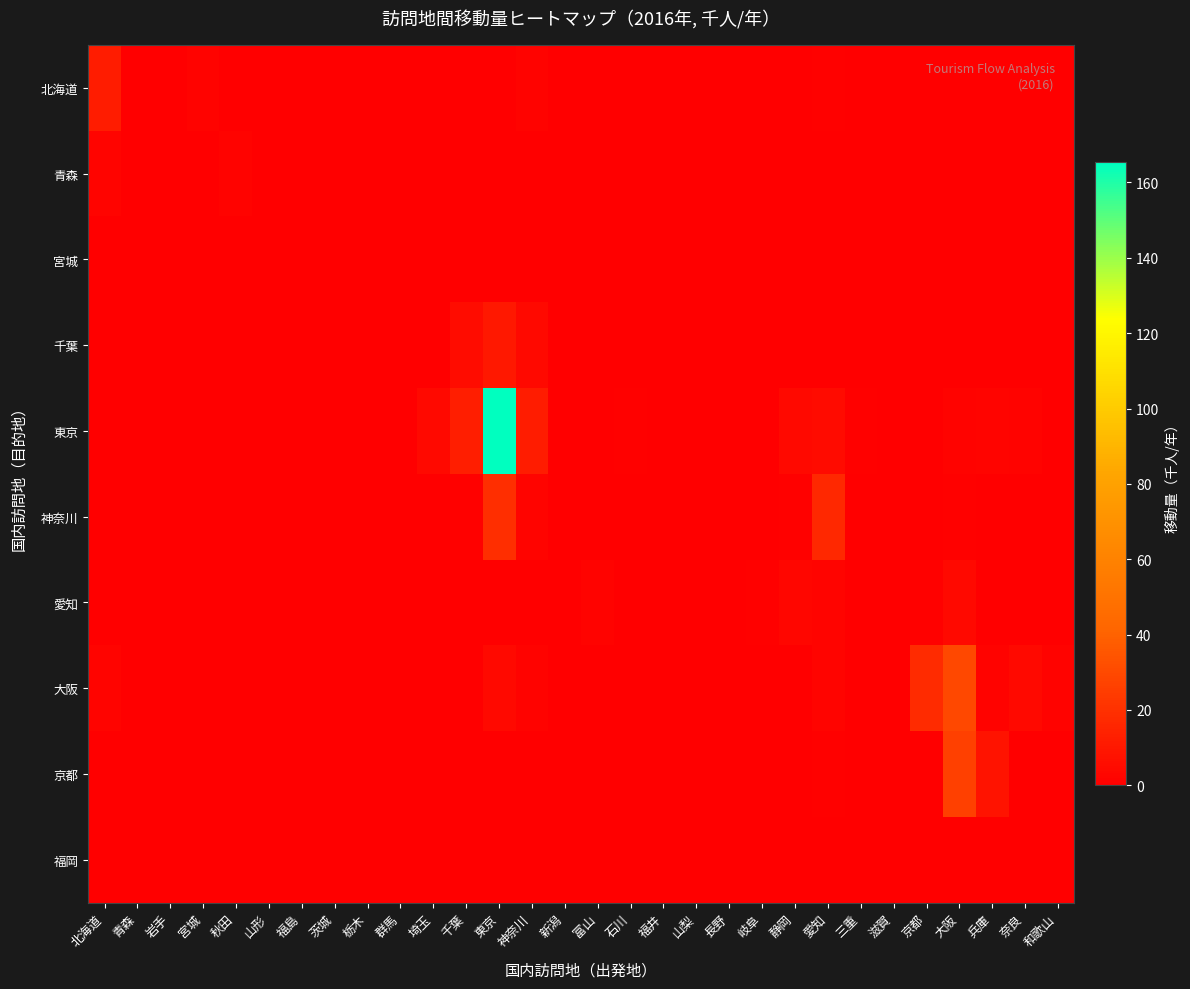

Reading right to left, extract all data points from this chart.

北海道: 和歌山=0.0	奈良=0.0	兵庫=0.0	大阪=0.0	京都=0.0	滋賀=0.0	三重=0.0	愛知=1.0	静岡=0.0	岐阜=0.0	長野=0.0	山梨=0.0	福井=0.0	石川=0.0	富山=0.1	新潟=0.0	神奈川=1.9	東京=0.0	千葉=0.0	埼玉=0.0	群馬=0.0	栃木=0.0	茨城=0.0	福島=0.0	山形=0.0	秋田=0.0	宮城=1.7	岩手=0.0	青森=0.5	北海道=11.7
青森: 和歌山=0.0	奈良=0.0	兵庫=0.0	大阪=0.0	京都=0.0	滋賀=0.0	三重=0.0	愛知=0.0	静岡=0.0	岐阜=0.0	長野=0.0	山梨=0.0	福井=0.0	石川=0.0	富山=0.0	新潟=0.0	神奈川=0.0	東京=0.0	千葉=0.0	埼玉=0.0	群馬=0.0	栃木=0.0	茨城=0.0	福島=0.0	山形=0.0	秋田=1.9	宮城=0.0	岩手=0.0	青森=0.0	北海道=2.4
宮城: 和歌山=0.0	奈良=0.0	兵庫=0.0	大阪=0.0	京都=0.0	滋賀=0.0	三重=0.0	愛知=0.0	静岡=0.0	岐阜=0.0	長野=0.0	山梨=0.0	福井=0.0	石川=0.0	富山=0.0	新潟=0.0	神奈川=0.0	東京=0.5	千葉=0.2	埼玉=0.0	群馬=0.0	栃木=0.0	茨城=0.0	福島=0.0	山形=0.0	秋田=0.0	宮城=0.5	岩手=0.0	青森=0.0	北海道=0.0
千葉: 和歌山=0.0	奈良=0.0	兵庫=0.0	大阪=0.0	京都=0.0	滋賀=0.0	三重=0.0	愛知=0.0	静岡=0.0	岐阜=0.0	長野=0.0	山梨=0.0	福井=0.0	石川=0.0	富山=0.0	新潟=0.0	神奈川=4.1	東京=10.1	千葉=5.5	埼玉=0.0	群馬=0.0	栃木=0.0	茨城=0.0	福島=0.0	山形=0.0	秋田=0.0	宮城=0.0	岩手=0.0	青森=0.0	北海道=0.0
東京: 和歌山=0.0	奈良=1.5	兵庫=2.0	大阪=1.6	京都=0.0	滋賀=0.0	三重=0.8	愛知=5.0	静岡=3.9	岐阜=0.0	長野=0.0	山梨=0.0	福井=0.0	石川=0.8	富山=0.0	新潟=0.2	神奈川=11.9	東京=165.3	千葉=12.7	埼玉=4.3	群馬=0.6	栃木=0.0	茨城=0.2	福島=0.0	山形=0.0	秋田=0.0	宮城=0.0	岩手=0.0	青森=0.0	北海道=0.0
神奈川: 和歌山=0.0	奈良=0.0	兵庫=0.0	大阪=1.1	京都=0.0	滋賀=0.0	三重=0.0	愛知=16.2	静岡=1.2	岐阜=0.0	長野=0.0	山梨=0.0	福井=0.0	石川=0.0	富山=0.0	新潟=0.0	神奈川=2.3	東京=19.4	千葉=0.8	埼玉=0.0	群馬=0.0	栃木=0.0	茨城=0.0	福島=0.0	山形=0.0	秋田=0.0	宮城=0.0	岩手=0.0	青森=0.0	北海道=0.0
愛知: 和歌山=0.0	奈良=0.0	兵庫=0.0	大阪=4.2	京都=0.8	滋賀=0.0	三重=0.0	愛知=2.4	静岡=2.9	岐阜=0.7	長野=0.0	山梨=0.0	福井=0.0	石川=0.3	富山=1.4	新潟=0.0	神奈川=0.0	東京=0.5	千葉=0.0	埼玉=0.0	群馬=0.0	栃木=0.0	茨城=0.0	福島=0.0	山形=0.0	秋田=0.0	宮城=0.0	岩手=0.0	青森=0.0	北海道=0.0
大阪: 和歌山=1.5	奈良=4.2	兵庫=1.7	大阪=29.5	京都=17.6	滋賀=0.0	三重=0.0	愛知=2.4	静岡=0.0	岐阜=0.0	長野=0.2	山梨=0.0	福井=0.4	石川=0.0	富山=0.0	新潟=0.1	神奈川=1.9	東京=4.4	千葉=0.3	埼玉=0.0	群馬=0.0	栃木=0.0	茨城=0.0	福島=0.0	山形=0.0	秋田=0.0	宮城=0.0	岩手=0.0	青森=0.5	北海道=1.9
京都: 和歌山=0.0	奈良=0.0	兵庫=7.8	大阪=26.3	京都=0.0	滋賀=0.0	三重=0.0	愛知=0.8	静岡=0.0	岐阜=0.0	長野=0.0	山梨=0.0	福井=0.0	石川=0.0	富山=0.0	新潟=0.0	神奈川=0.0	東京=0.0	千葉=0.0	埼玉=0.0	群馬=0.0	栃木=0.0	茨城=0.0	福島=0.0	山形=0.0	秋田=0.0	宮城=0.0	岩手=0.0	青森=0.0	北海道=0.0
福岡: 和歌山=0.0	奈良=0.0	兵庫=0.0	大阪=0.0	京都=0.0	滋賀=0.0	三重=0.0	愛知=0.0	静岡=0.0	岐阜=0.0	長野=0.0	山梨=0.0	福井=0.0	石川=0.0	富山=0.0	新潟=0.0	神奈川=0.0	東京=0.0	千葉=0.0	埼玉=0.0	群馬=0.0	栃木=0.0	茨城=0.0	福島=0.0	山形=0.0	秋田=0.0	宮城=0.0	岩手=0.0	青森=0.0	北海道=0.0